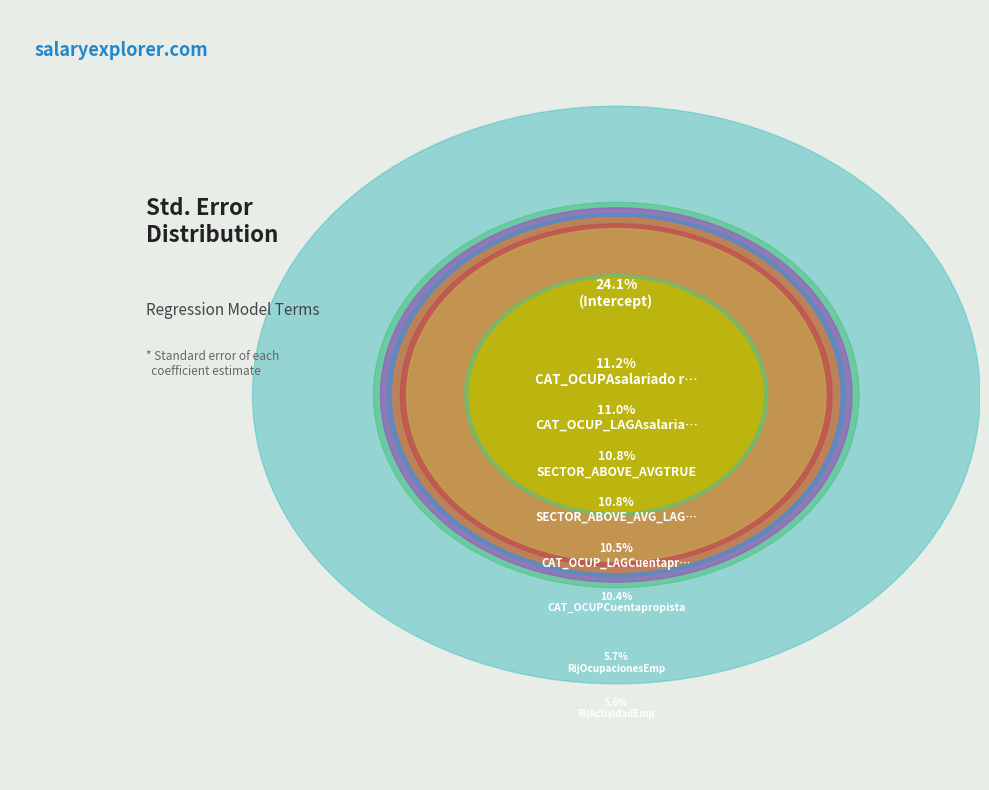

True or false: CAT_OCUP_LAGCuentapropista accounts for 3% of the total.

False